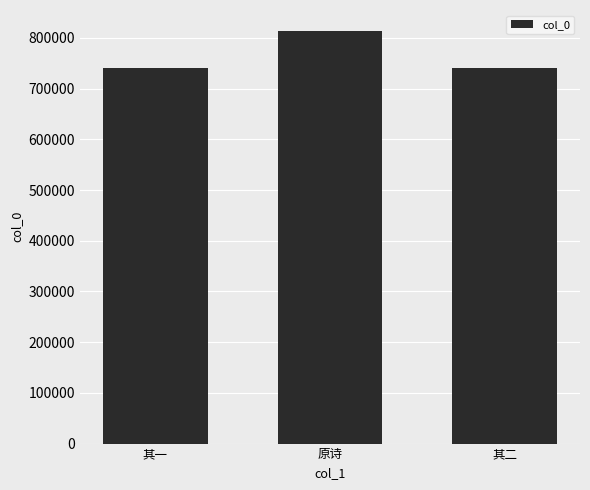

What is the average value?

765074